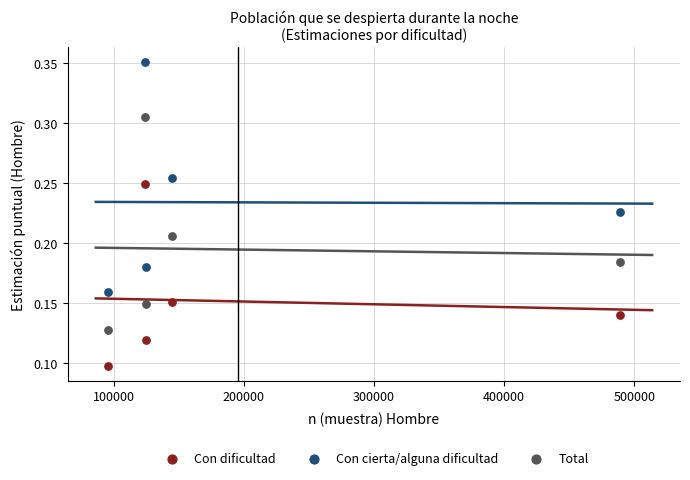

What are all the series names shown in the legend?

Con dificultad, Con cierta/alguna dificultad, Total